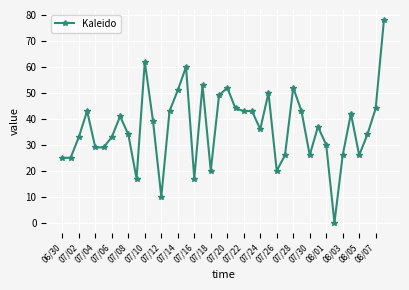

What is the value of the 9th point from the left?

34